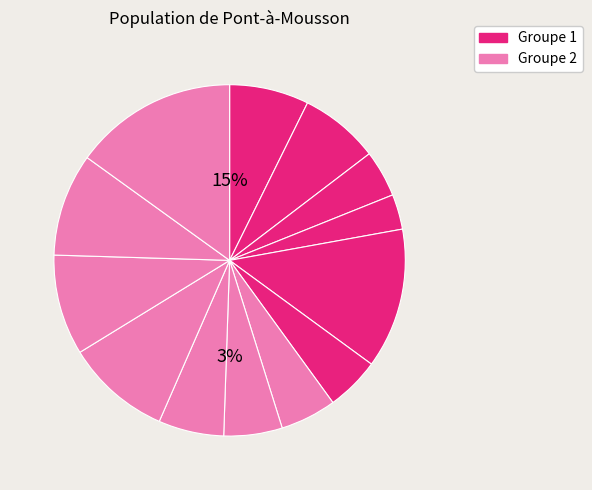

Is Nguyen van 11 the majority of the pie?

No